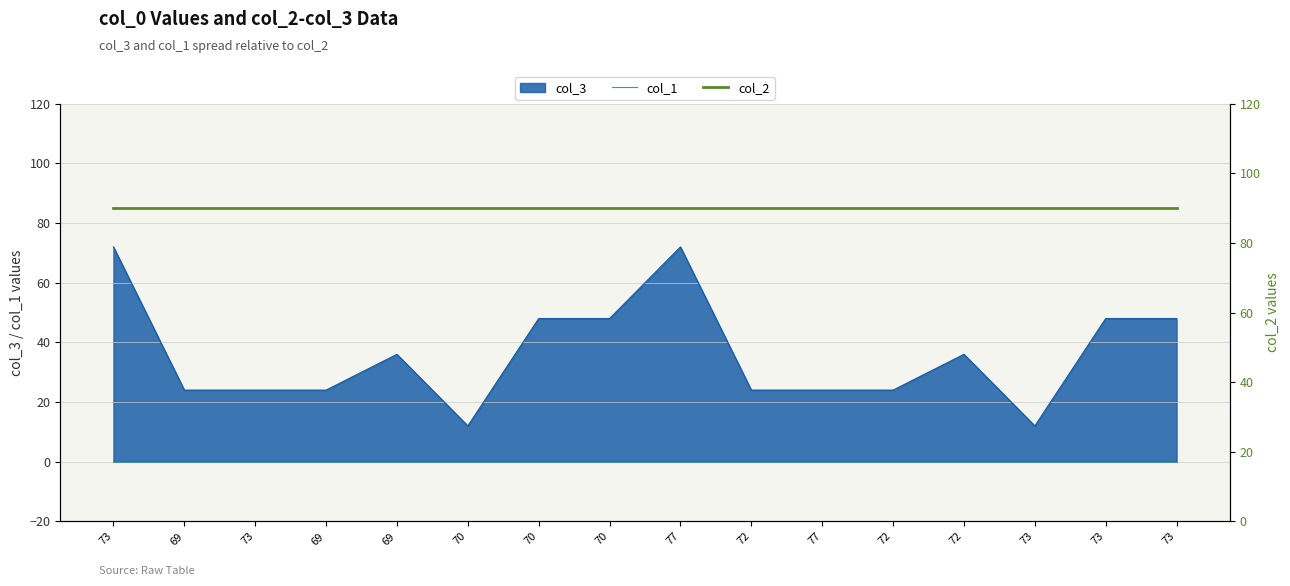

True or false: col_2 has more than 2 interior local peaks.

False